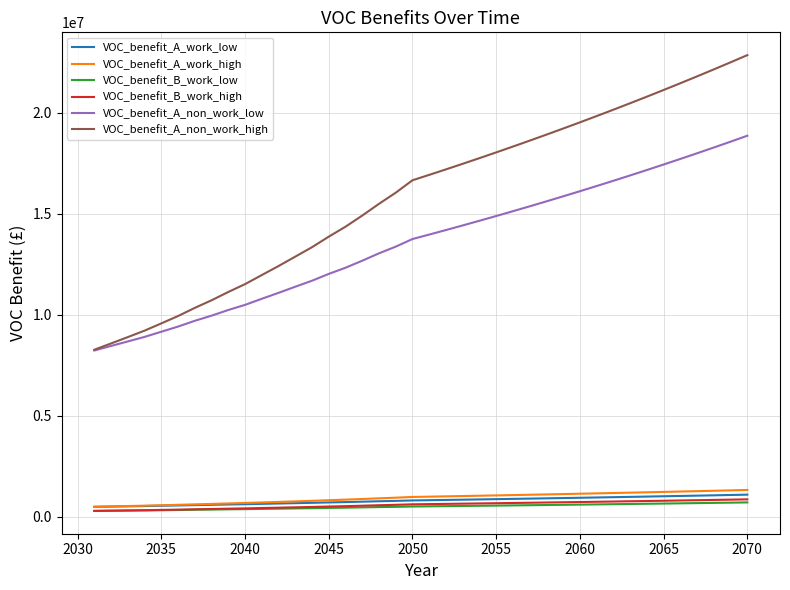

What are all the series names shown in the legend?

VOC_benefit_A_work_low, VOC_benefit_A_work_high, VOC_benefit_B_work_low, VOC_benefit_B_work_high, VOC_benefit_A_non_work_low, VOC_benefit_A_non_work_high